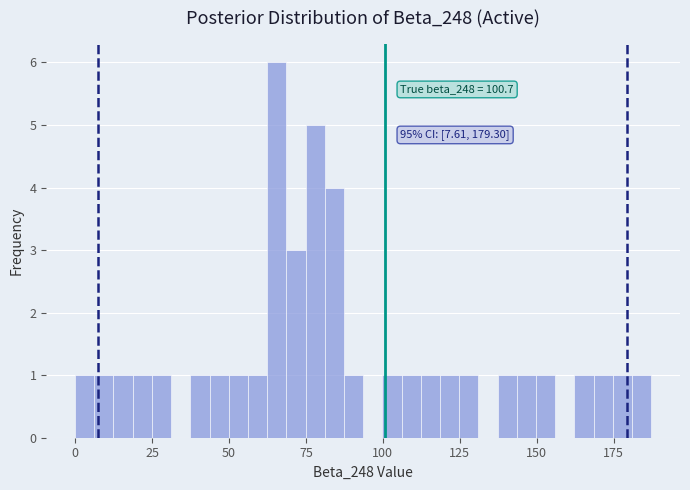

Around what value on the x-axis is the tallest bar? Give the approximate position of its centre, as read against the axis.

65